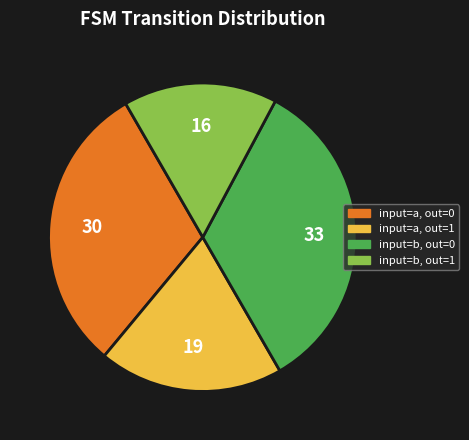

Does any single category account for the majority?

No